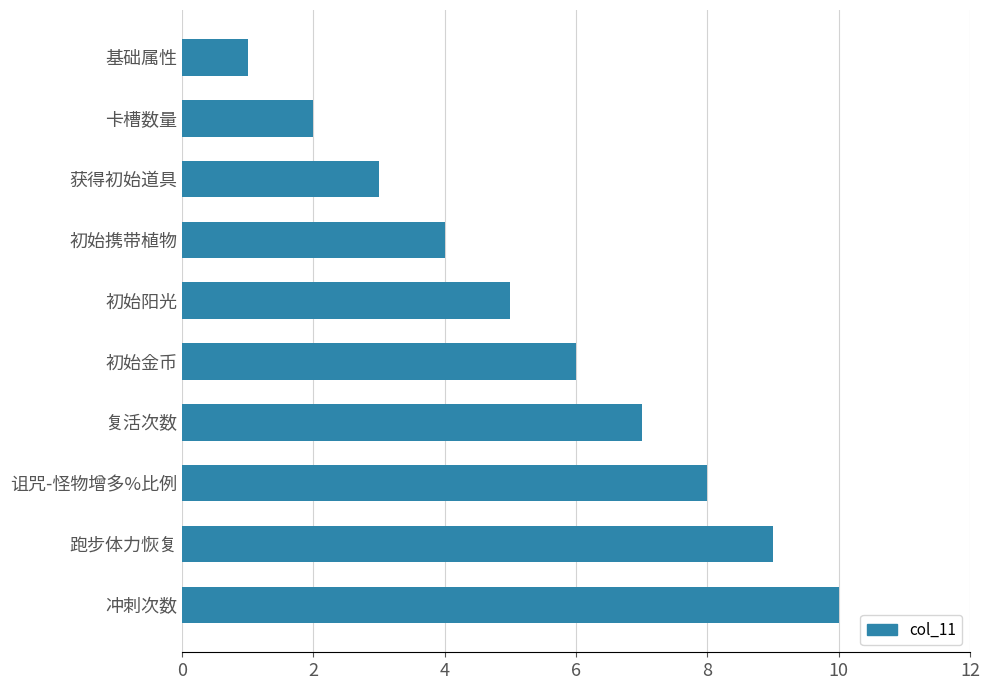

How many bars are there in total?

10